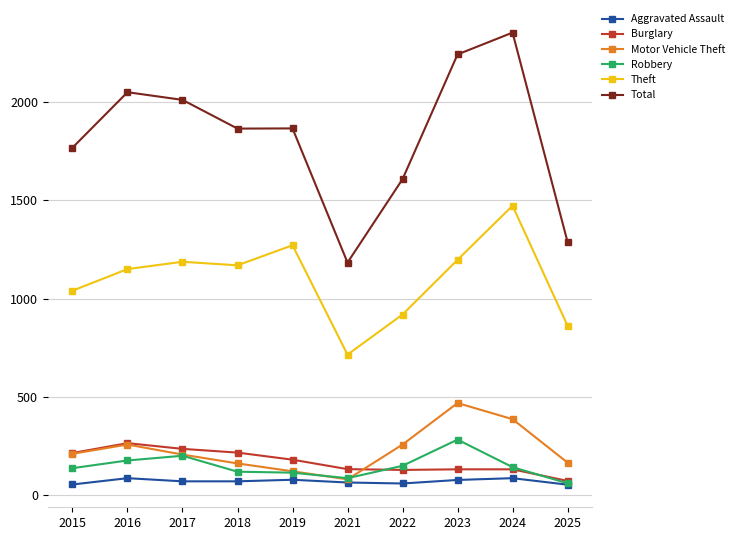

What are all the series names shown in the legend?

Aggravated Assault, Burglary, Motor Vehicle Theft, Robbery, Theft, Total